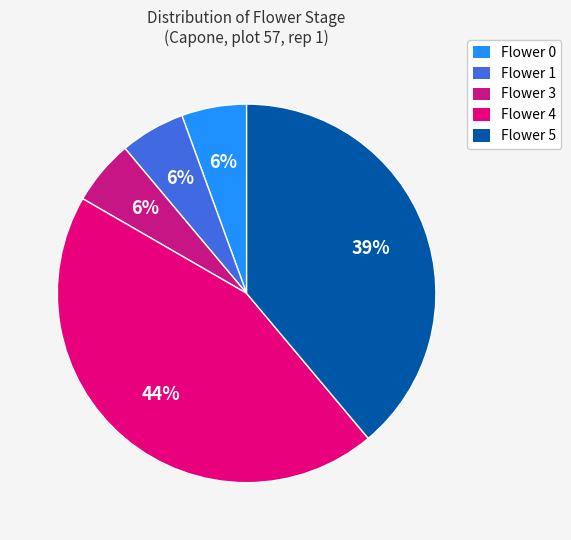

Count the number of slices in the pie.

5